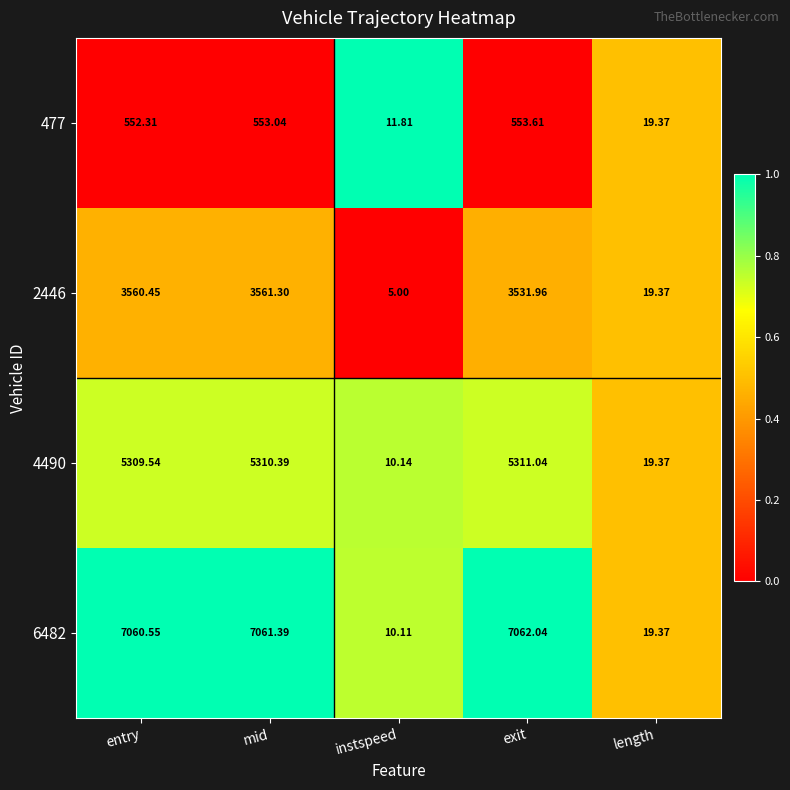

Which category has the lowest value in the 2446 series?

instspeed